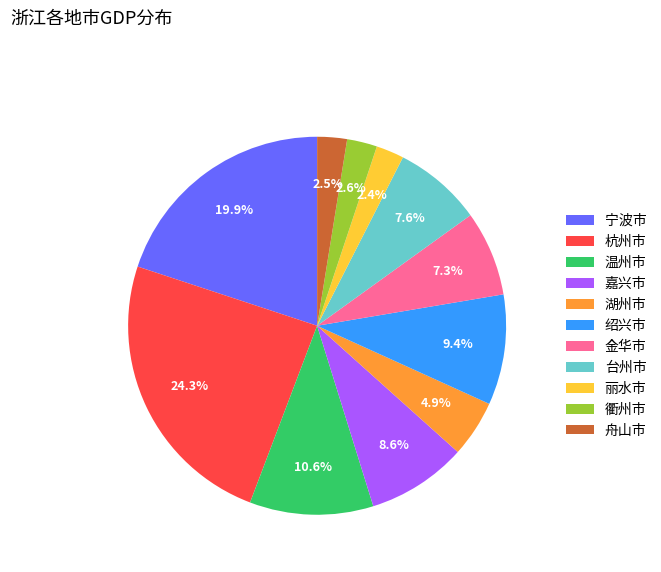

Approximately how many times larger is the value at 舟山市 compared to 湖州市?

0.5